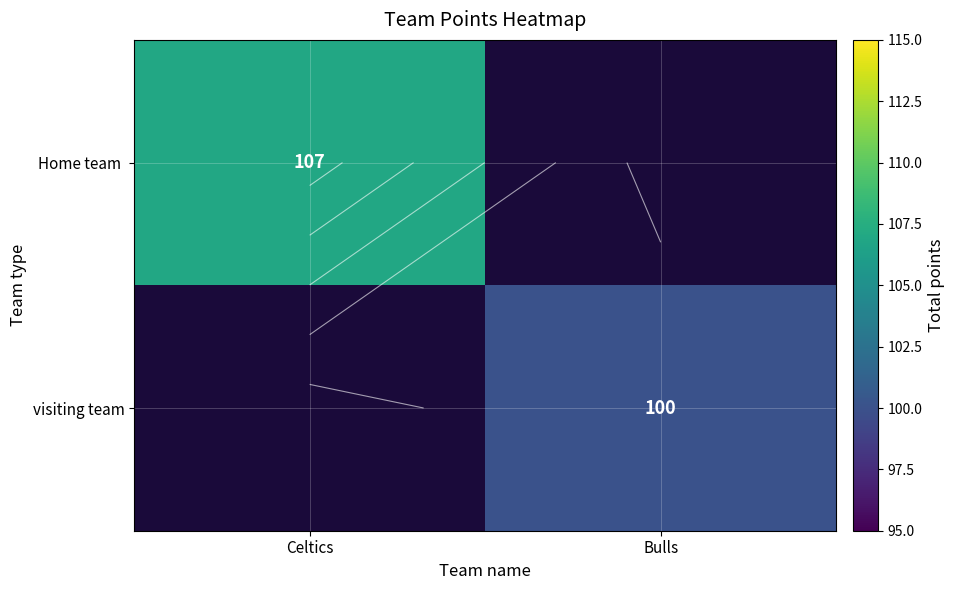

Which series has the widest spread of values?

Home team